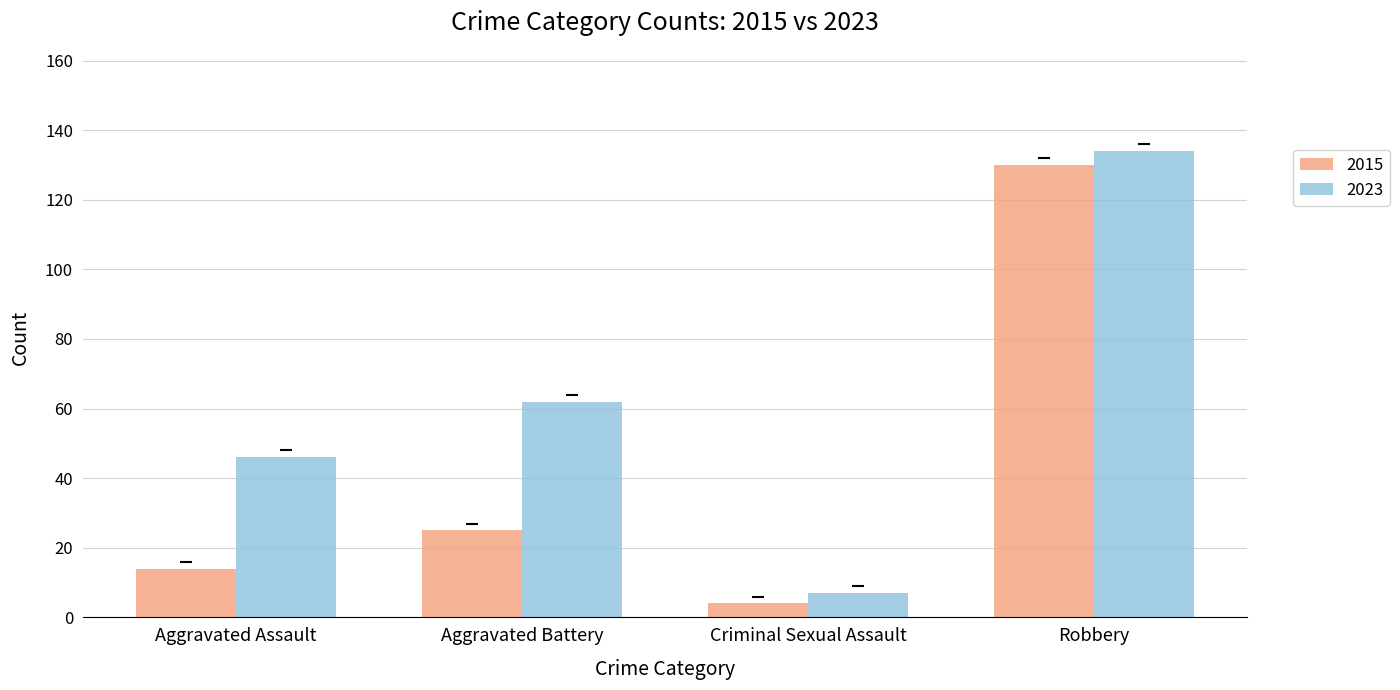

What is the sum of all 2023 values?

249